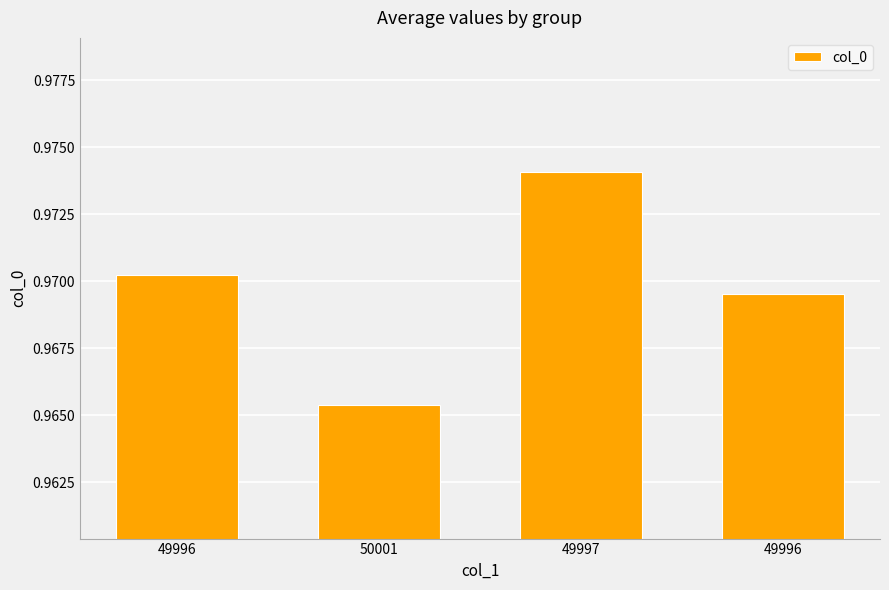

What is the label of the 1st bar from the right?

49996